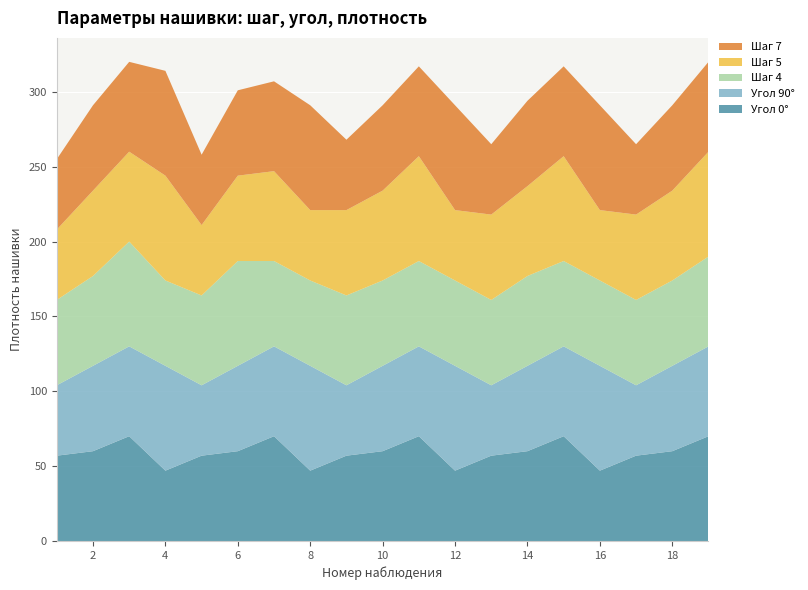

Reading right to left, extract all data points from this chart.

Угол 0°: 70	60	57	47	70	60	57	47	70	60	57	47	70	60	57	47	70	60	57
Угол 90°: 60	57	47	70	60	57	47	70	60	57	47	70	60	57	47	70	60	57	47
Шаг 4: 60	57	57	57	57	60	57	57	57	57	60	57	57	70	60	57	70	60	57
Шаг 5: 70	60	57	47	70	60	57	47	70	60	57	47	60	57	47	70	60	57	47
Шаг 7: 60	57	47	70	60	57	47	70	60	57	47	70	60	57	47	70	60	57	47